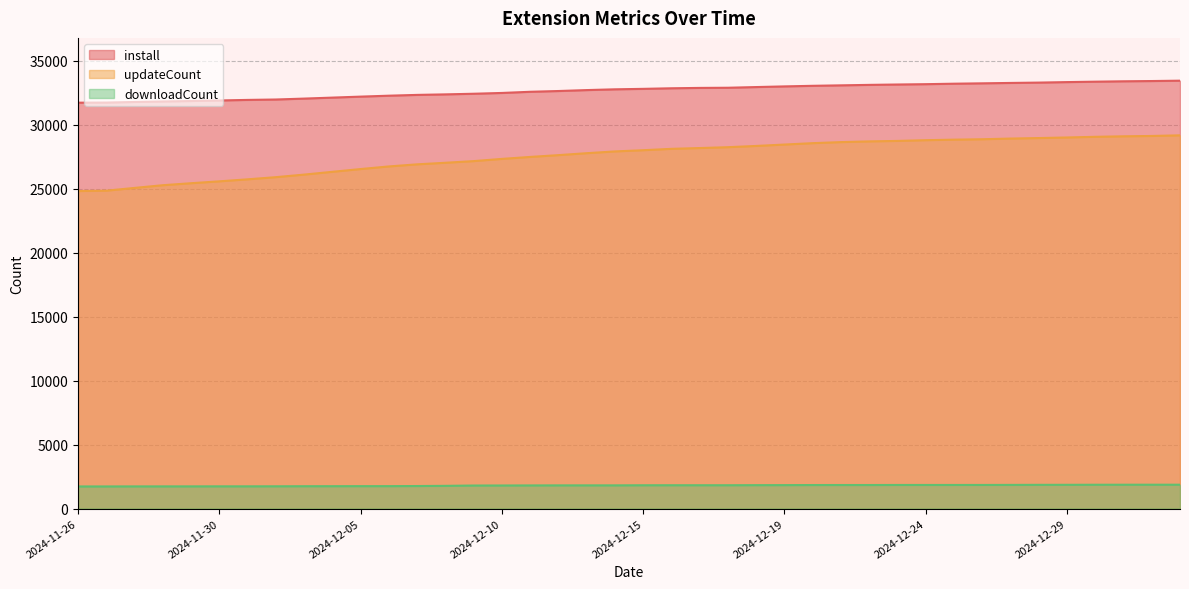

True or false: updateCount has a value of 27147 at 2024-12-09.

True